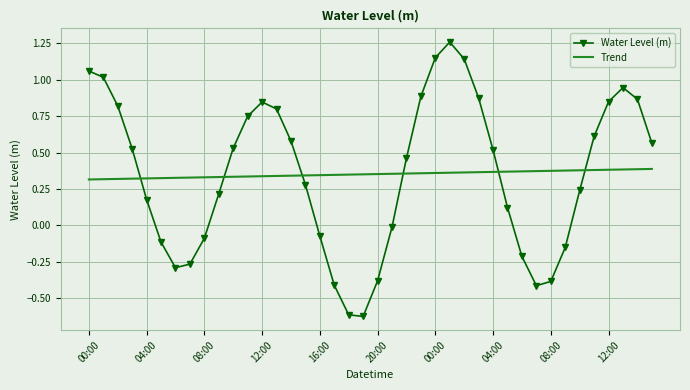

How many Trend values are between 0 and 1?

40